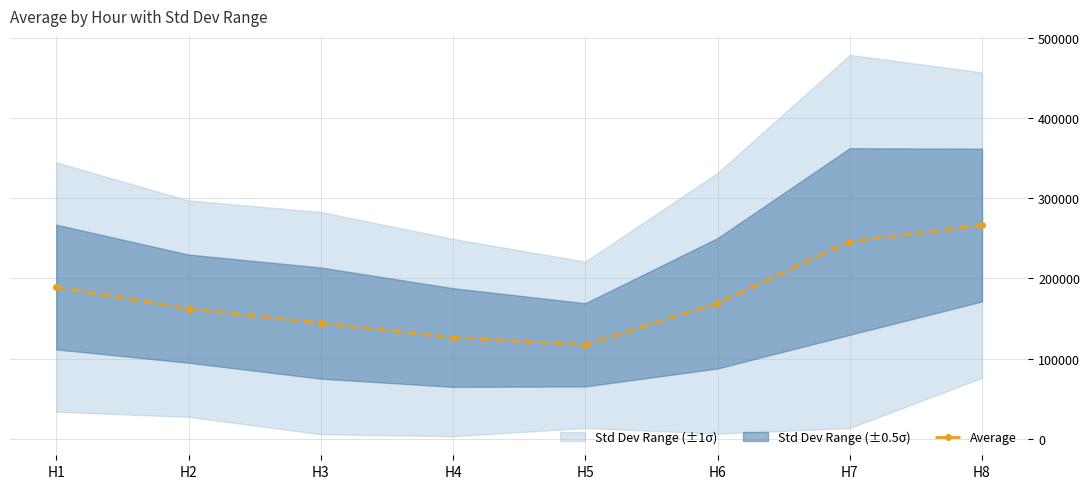

How many points are lower than both their immediate neighbors (excluding endpoints)?

1